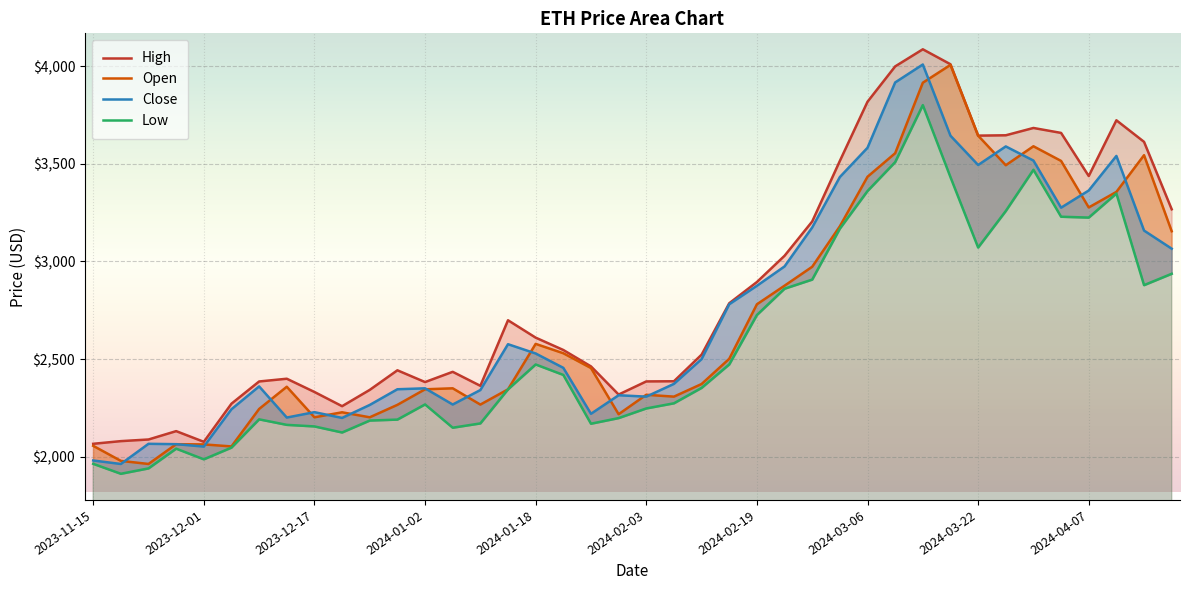

What is the maximum value shown in the chart?

4085.8